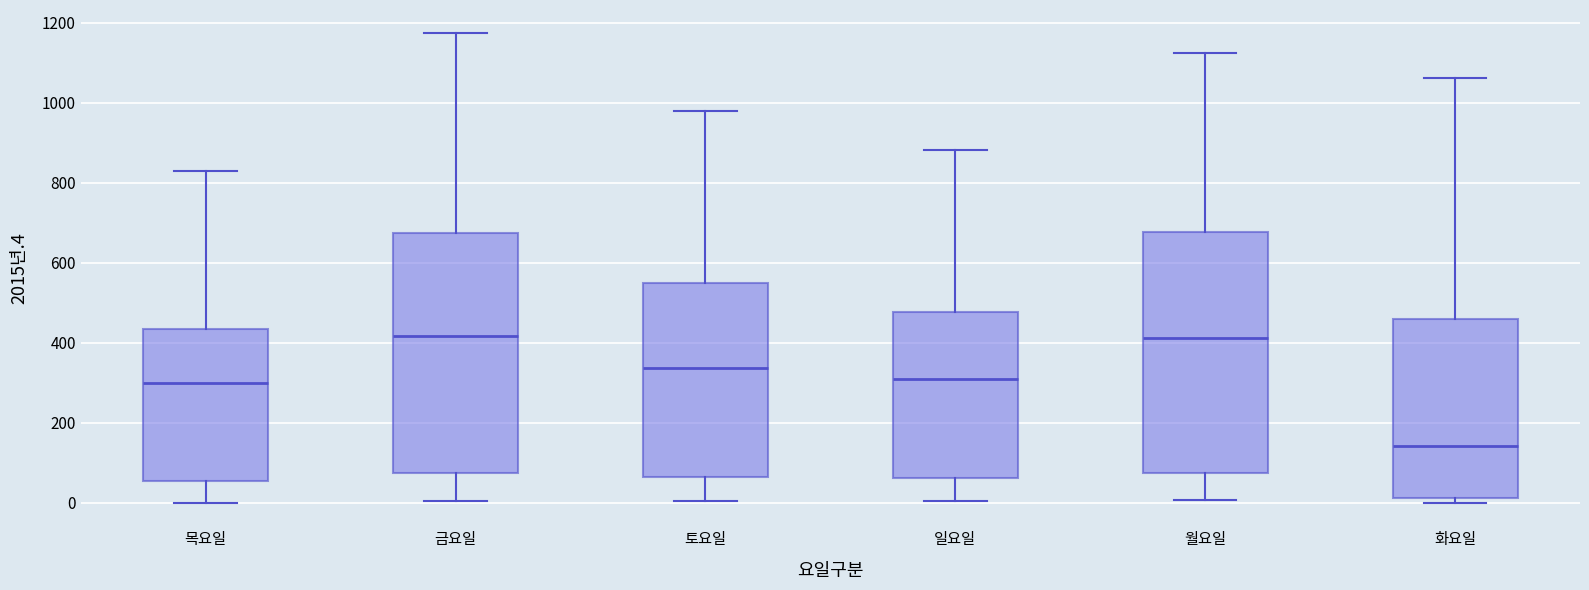

Reading left to right, read every box against the y-axis: the position of its median line, the range the box covers, and the ends of its whiskers. The values are not printed on the chart, so give them approximately, as read against the axis.

목요일: median 300, box 60 to 440, whiskers 0 to 840
금요일: median 420, box 80 to 680, whiskers 0 to 1180
토요일: median 340, box 60 to 560, whiskers 0 to 980
일요일: median 300, box 60 to 480, whiskers 0 to 880
월요일: median 420, box 80 to 680, whiskers 0 to 1120
화요일: median 140, box 20 to 460, whiskers 0 to 1060